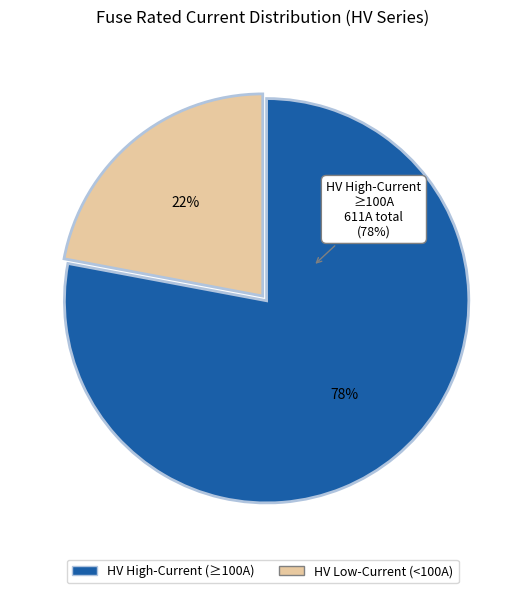

Is there any slice that represents more than half of the pie?

No